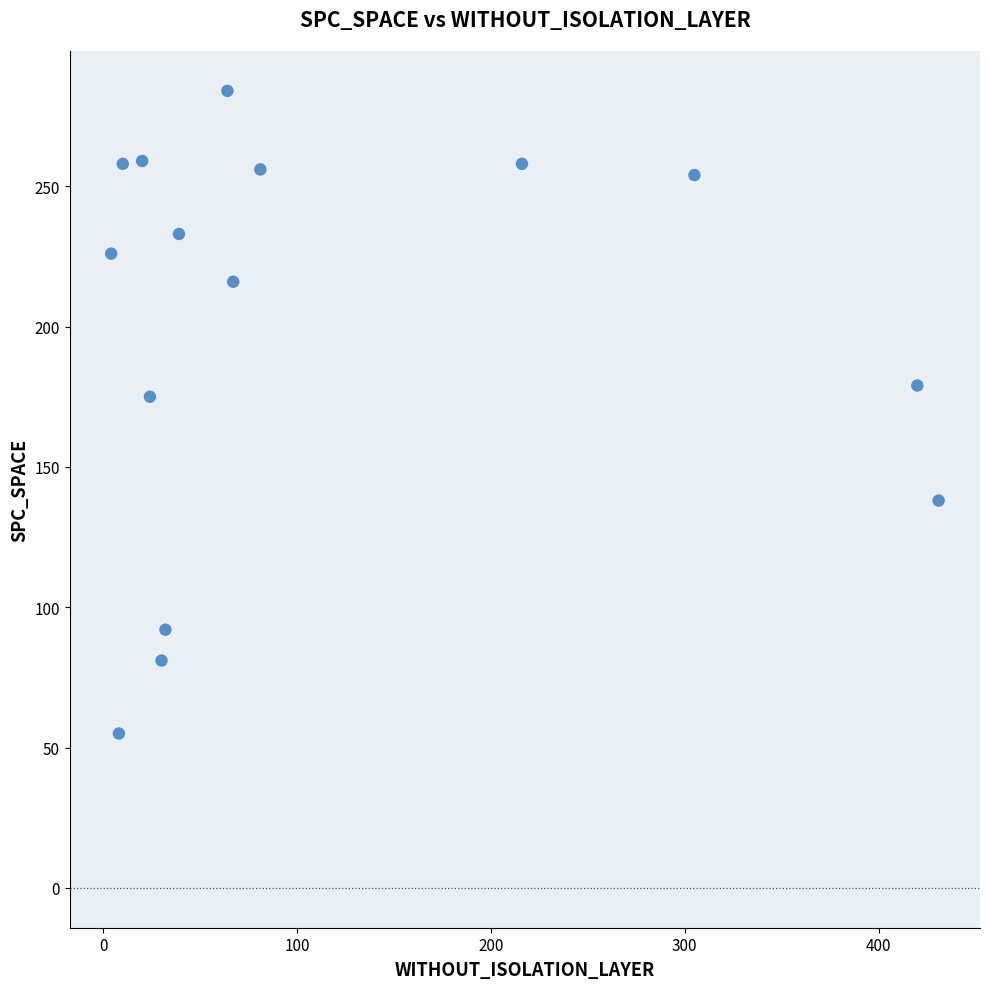

What Y value in the scatter plot is closest to 169?

175